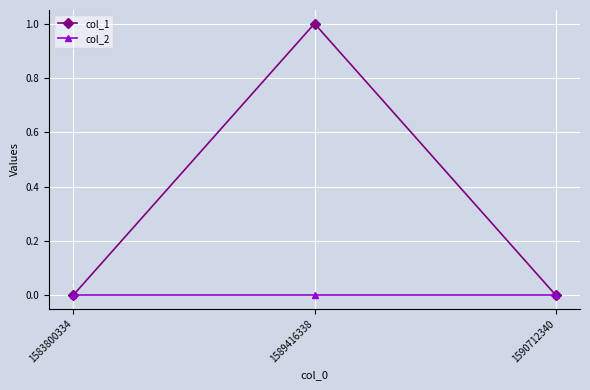

The value of col_2 at 1589416338 is 0. True or false?

True